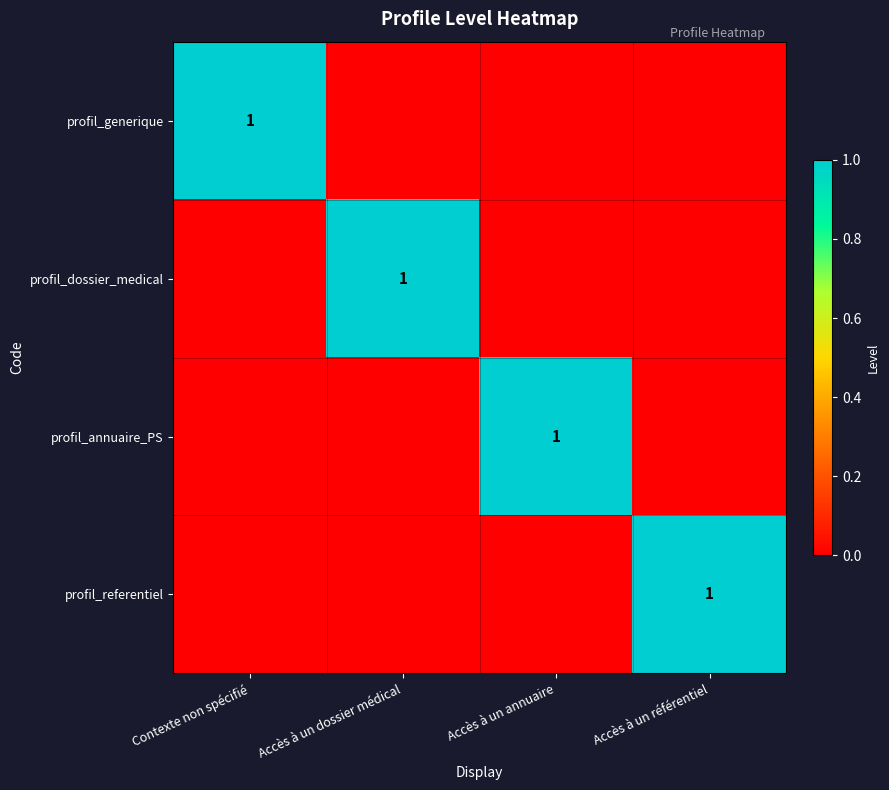

The profil_dossier_medical series shows 1 at Accès à un dossier médical. True or false?

True